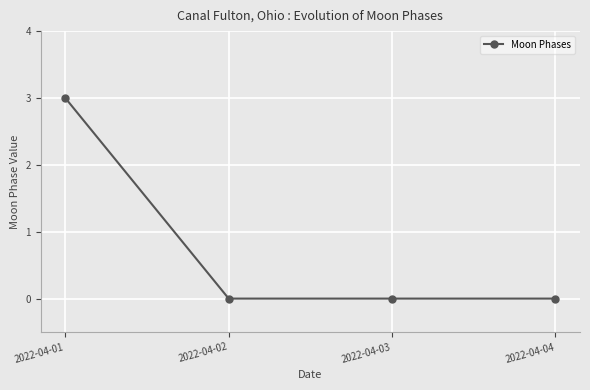

What is the difference between the maximum and minimum values?

3